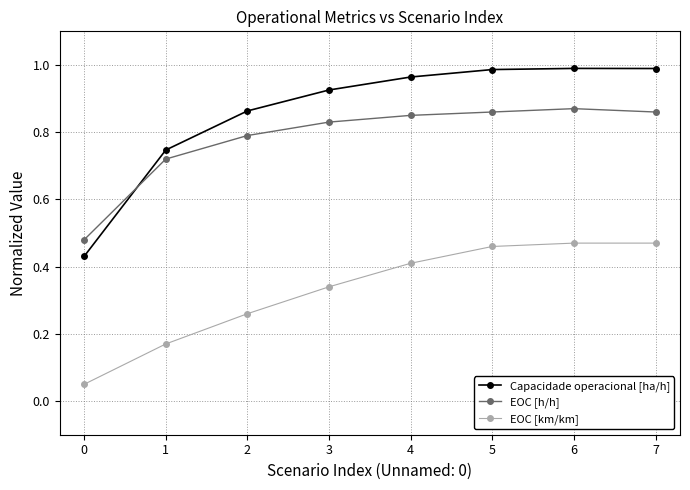

How many data points does each series have?

8